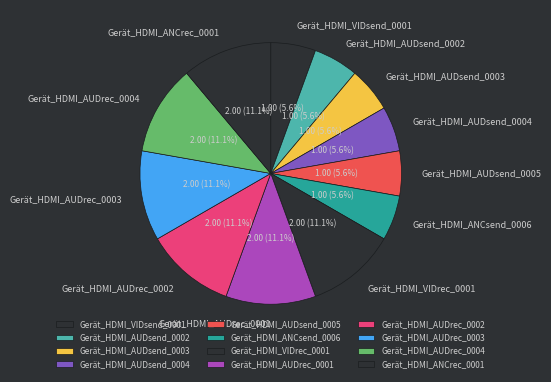

Is it true that Gerät_HDMI_AUDsend_0004 is 6% of the pie?

True